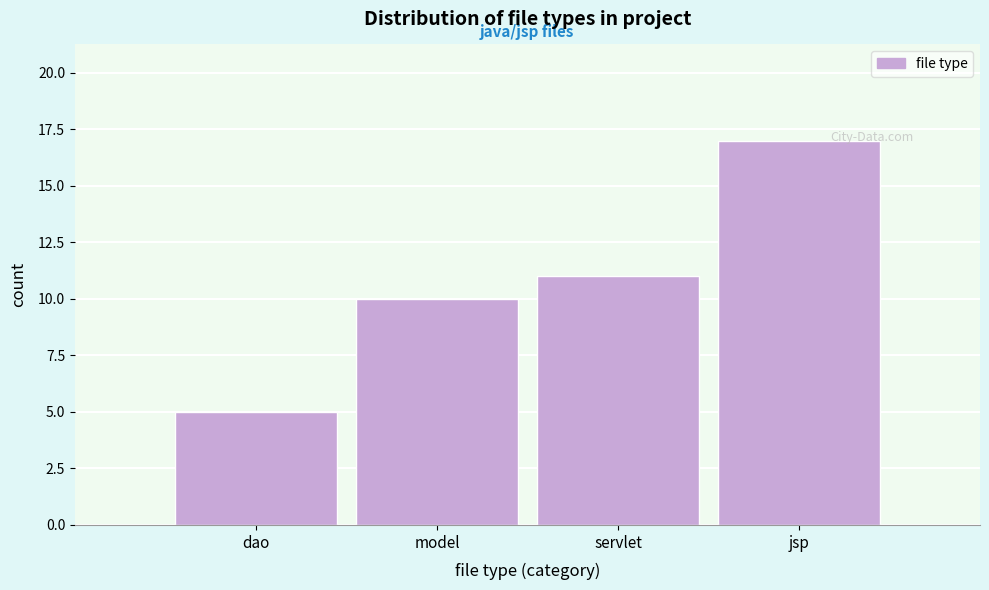

Reading left to right, list all the values displayed in this chart.

5	10	11	17